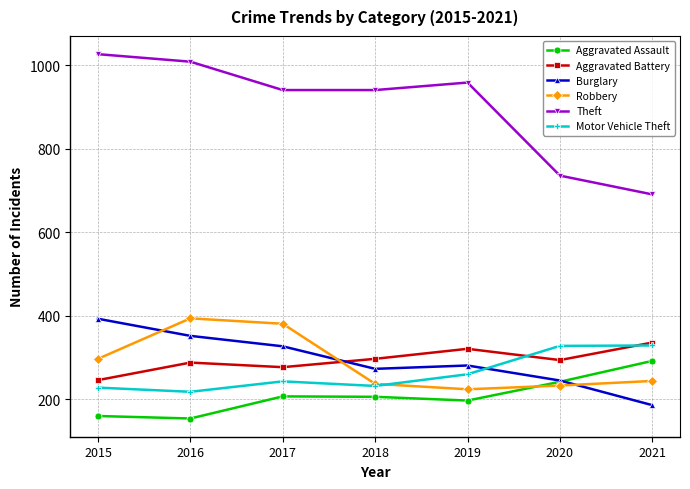

The value of Motor Vehicle Theft at 2015 is 309. True or false?

False